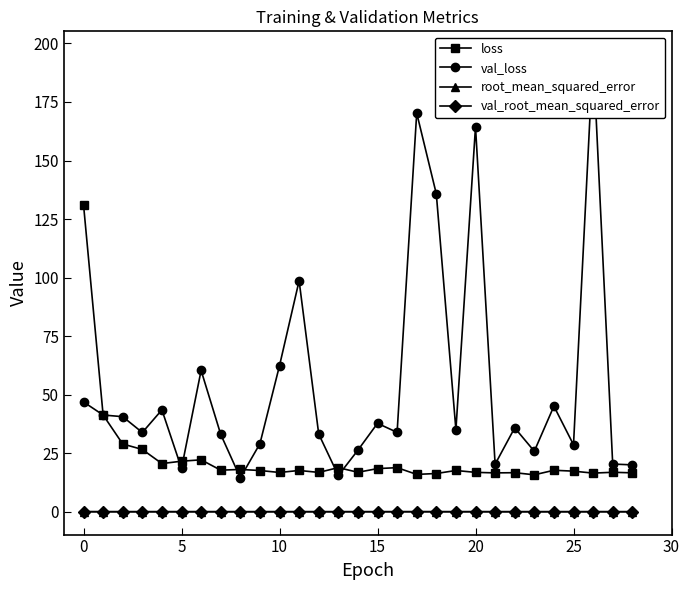

How many lines are shown in the chart?

4